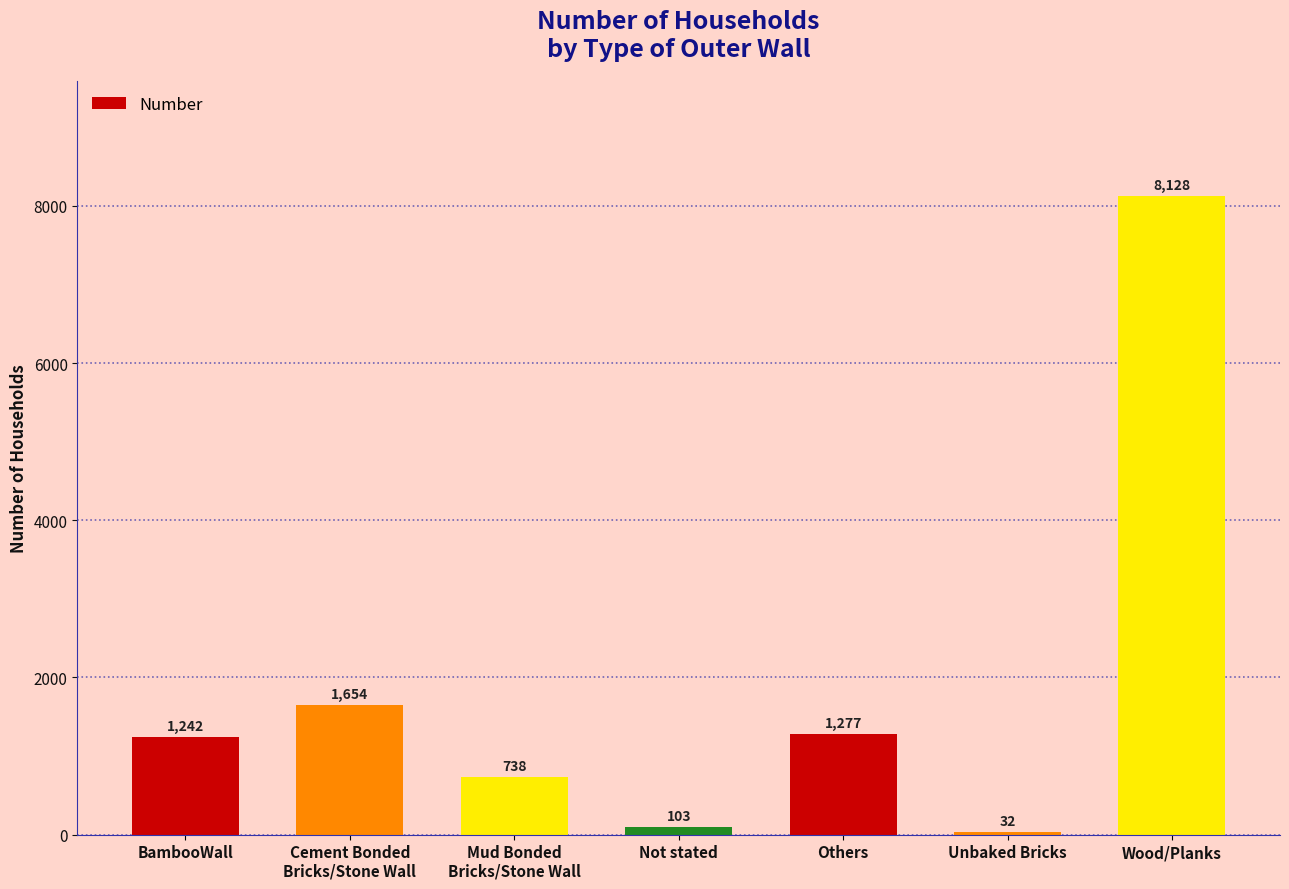

What is the difference between the values at Mud Bonded
Bricks/Stone Wall and Others?

539